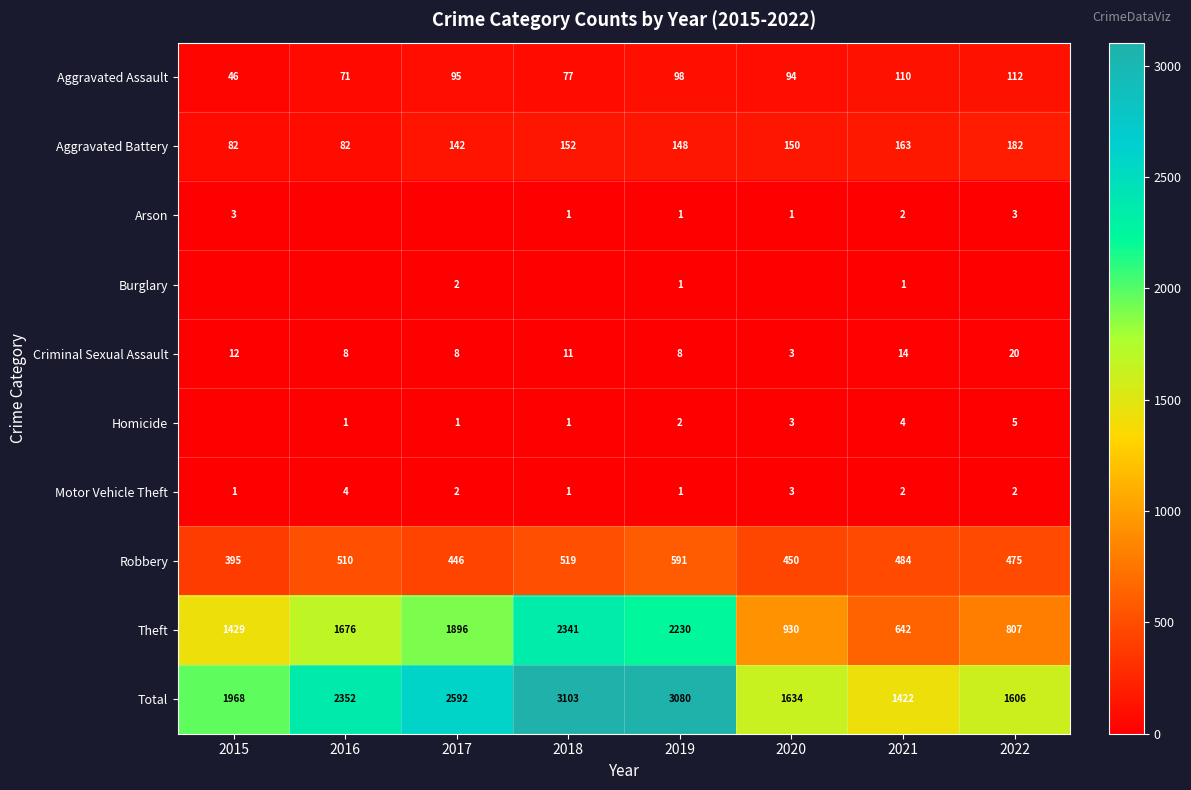

What is the average value of the Robbery series?

484